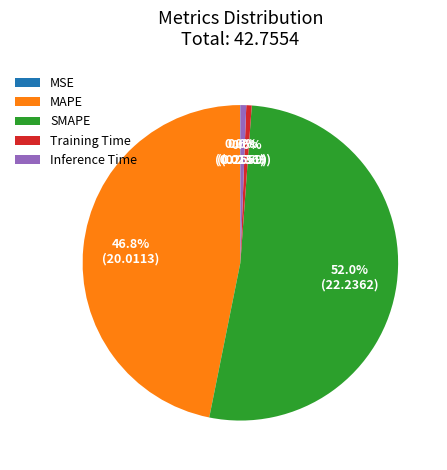

Is SMAPE the majority of the pie?

Yes